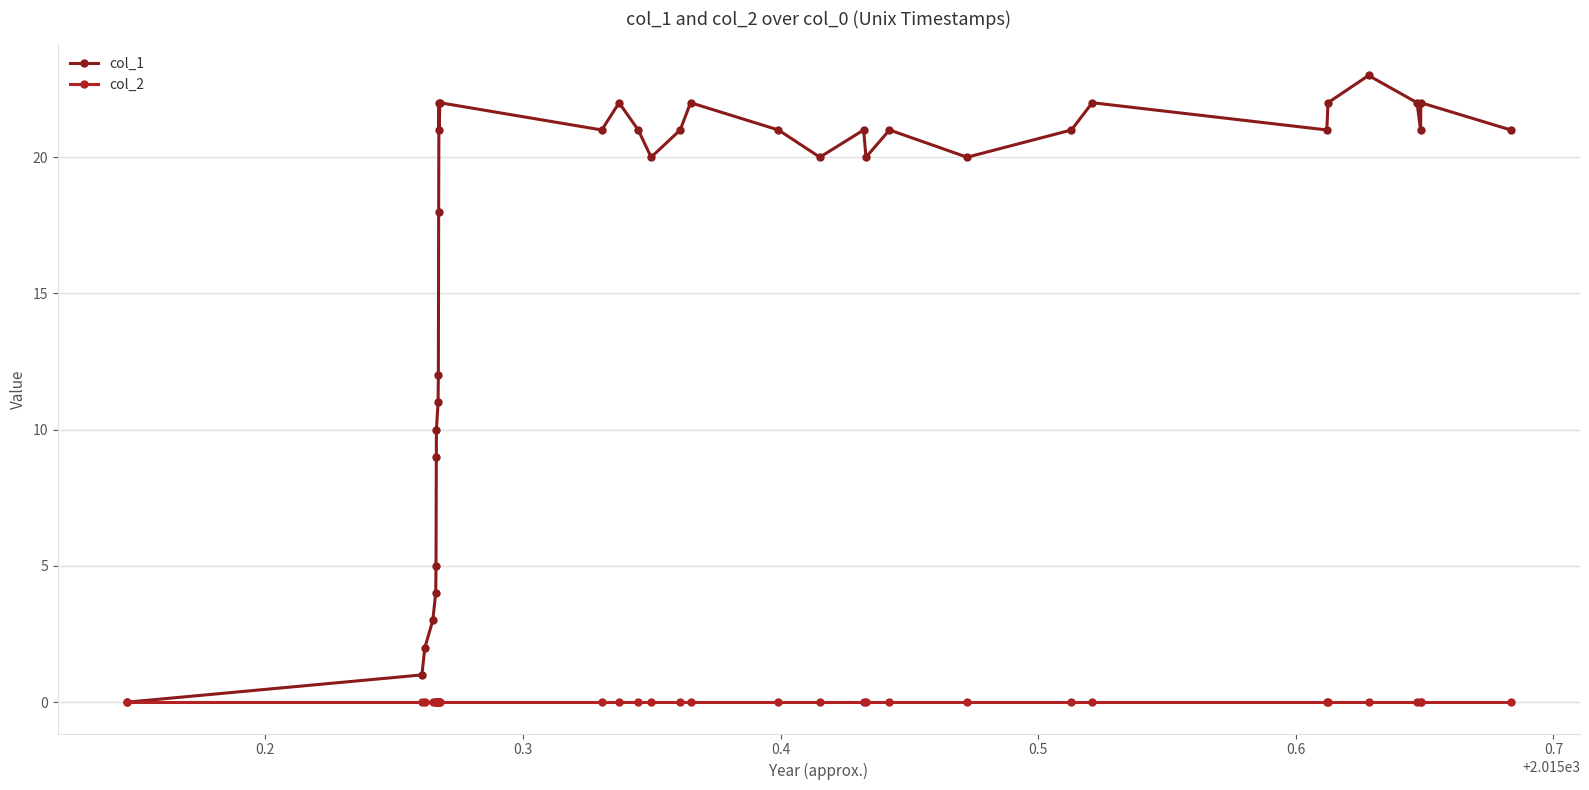

Which series has the widest spread of values?

col_1